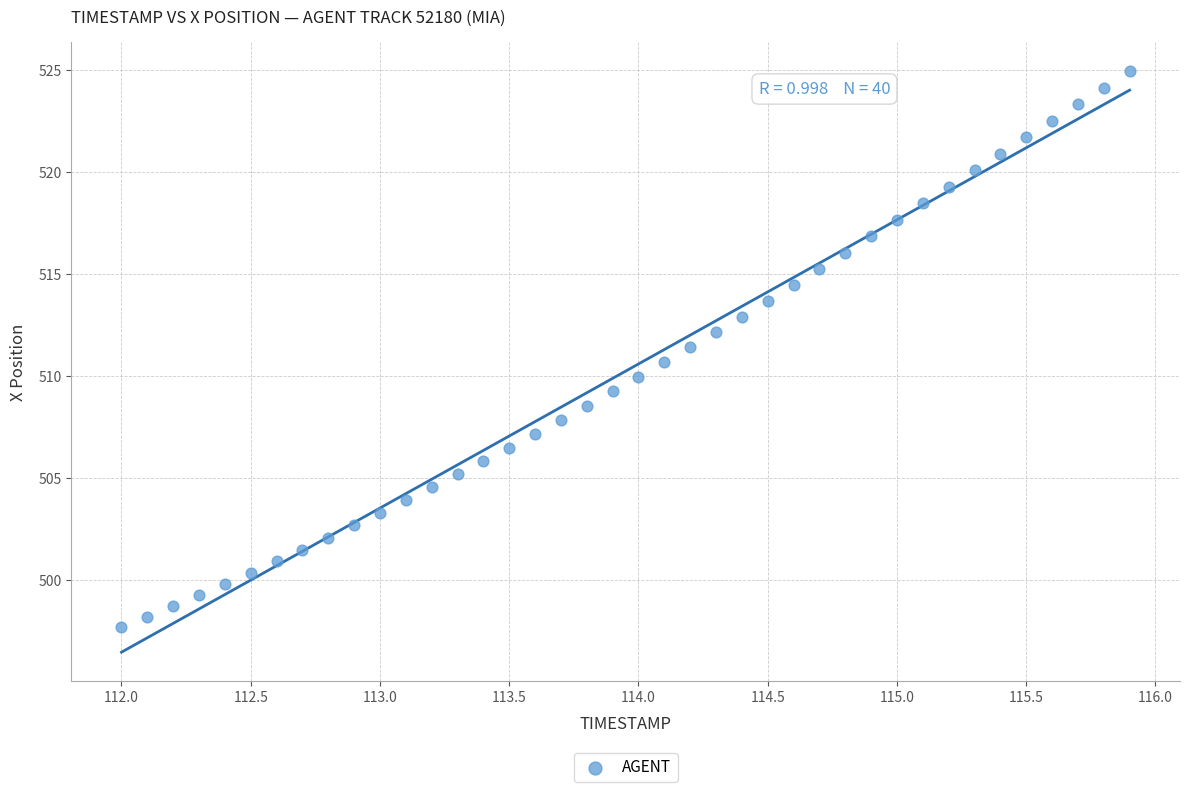

What is the range of Y values (max minus min)?

27.2